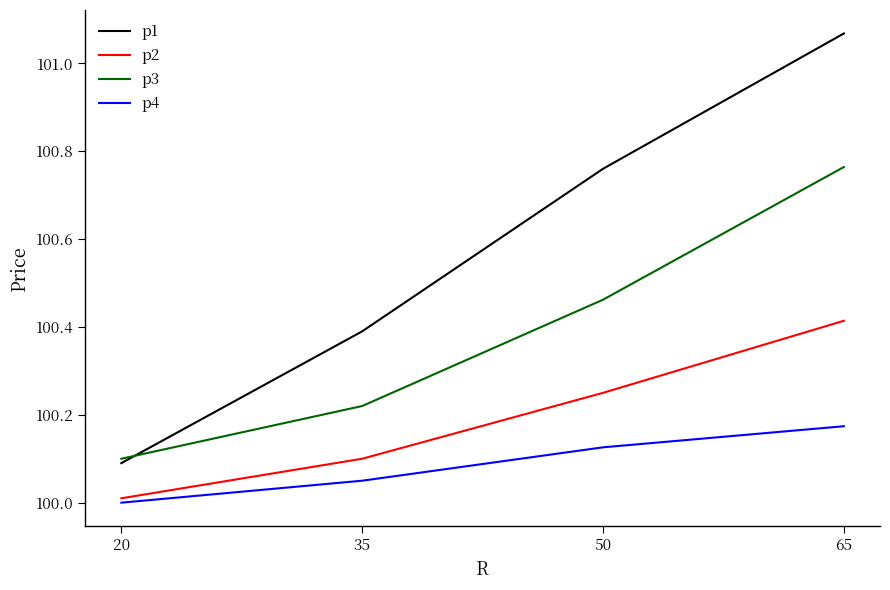

Which category has the lowest value across all series?

20